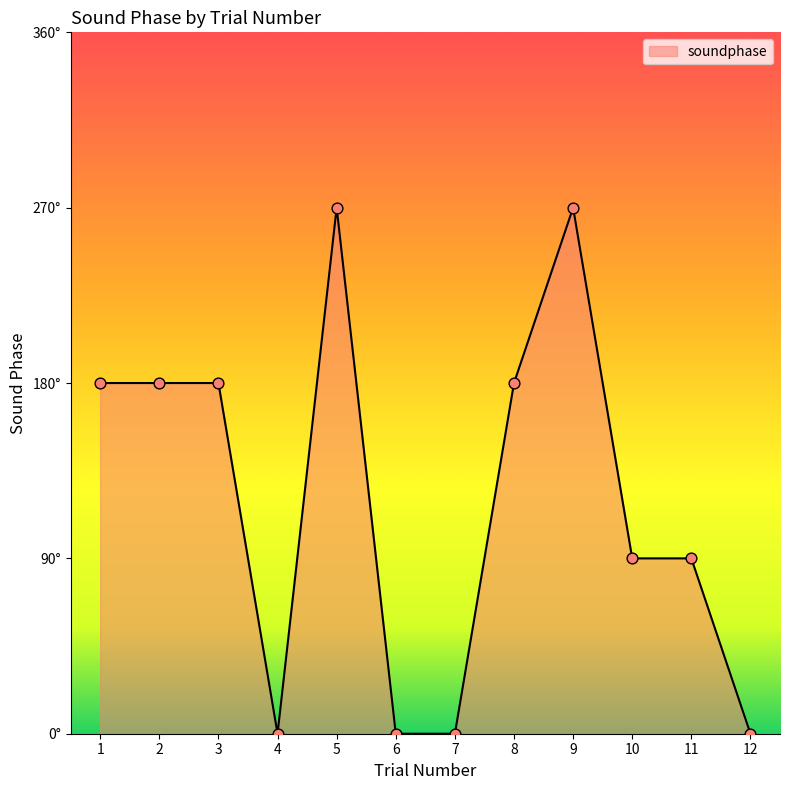

Does the chart have visible grid lines?

No